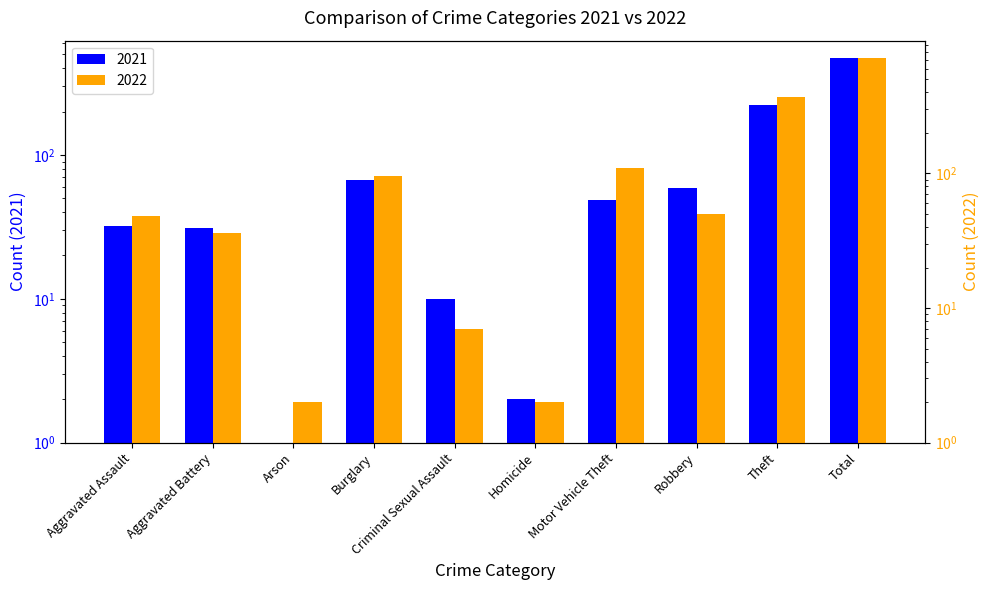

At which label does 2022 reach its minimum?

Arson